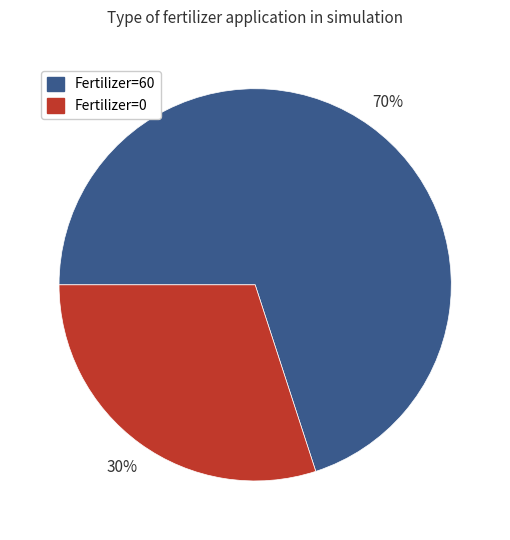

Is there any slice that represents more than half of the pie?

Yes